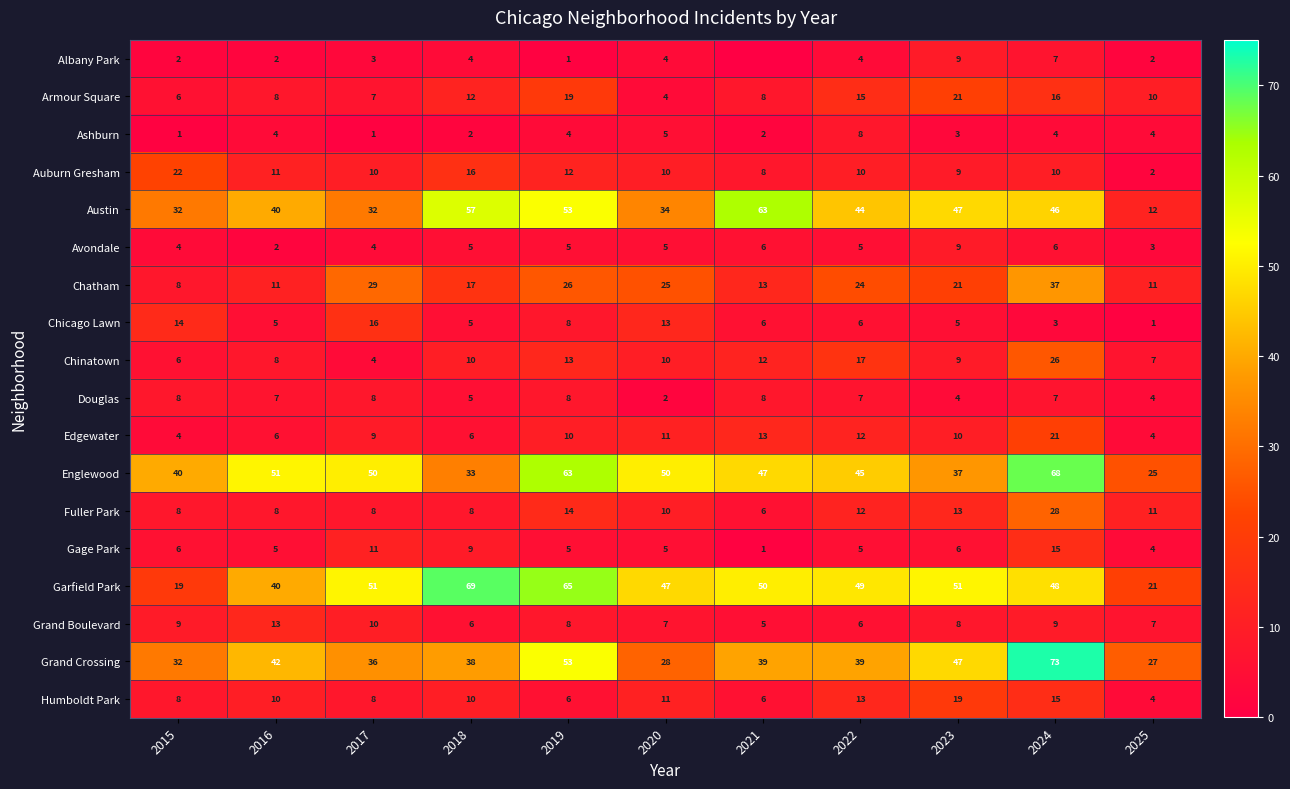

What value does the Fuller Park series have at 2018?

8